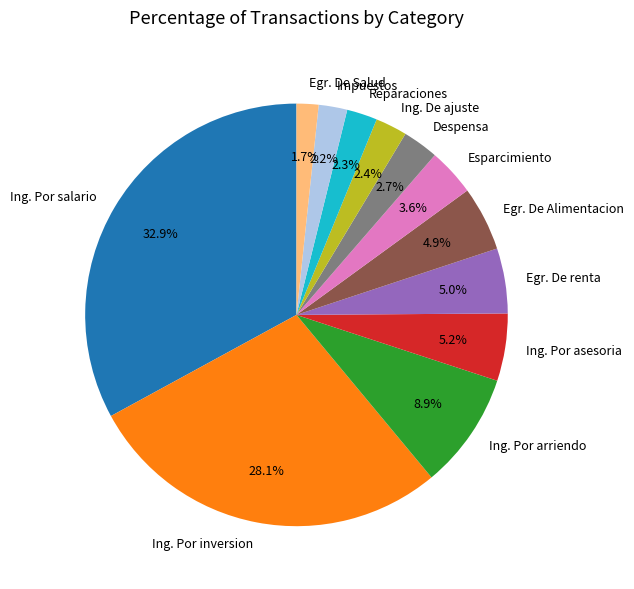

Between Reparaciones and Egr. De Salud, which is larger?

Reparaciones